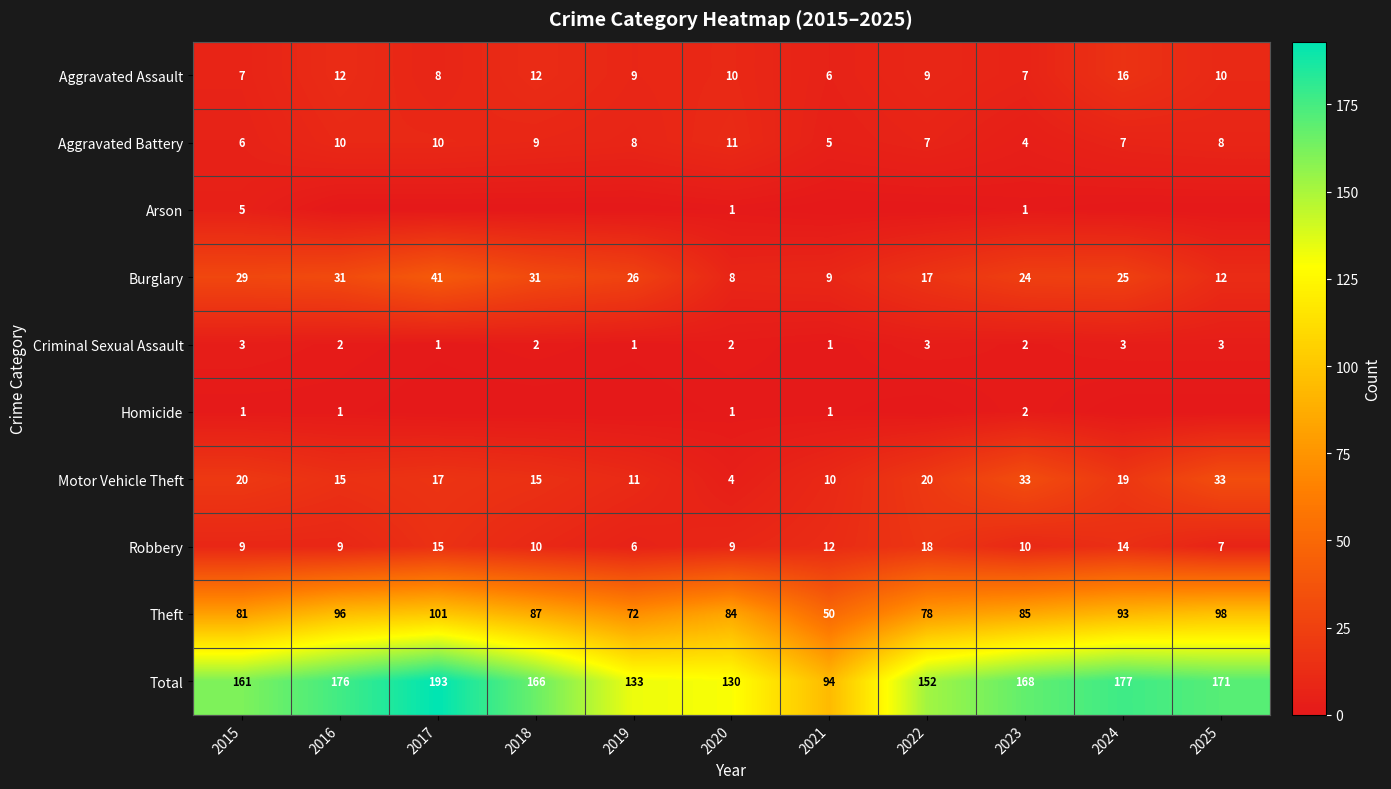

What is the total value across all series at 2016?

352